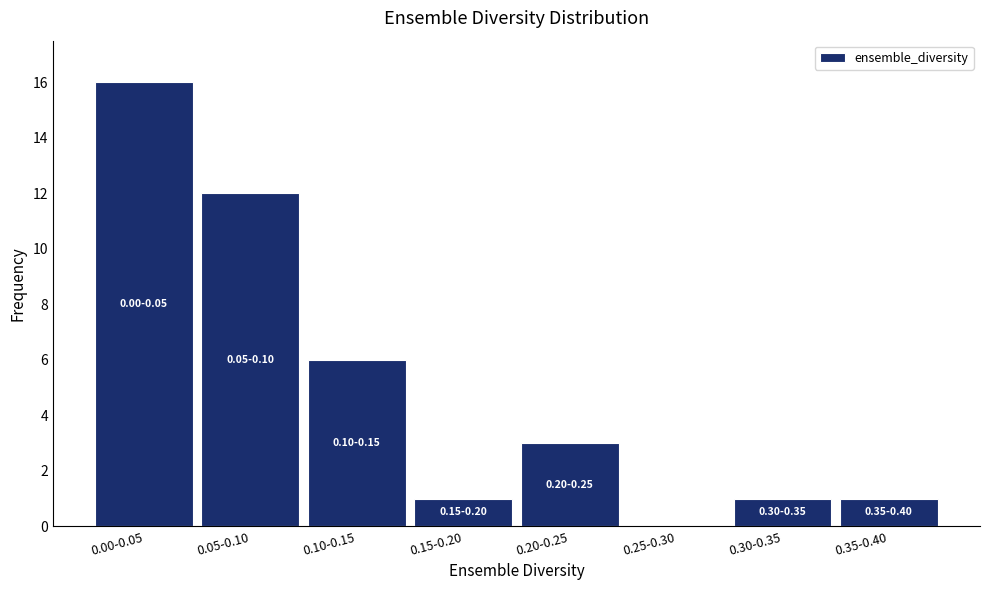

Reading left to right, transcribe all the data shown in this chart.

0.00-0.05=16	0.05-0.10=12	0.10-0.15=6	0.15-0.20=1	0.20-0.25=3	0.25-0.30=0	0.30-0.35=1	0.35-0.40=1